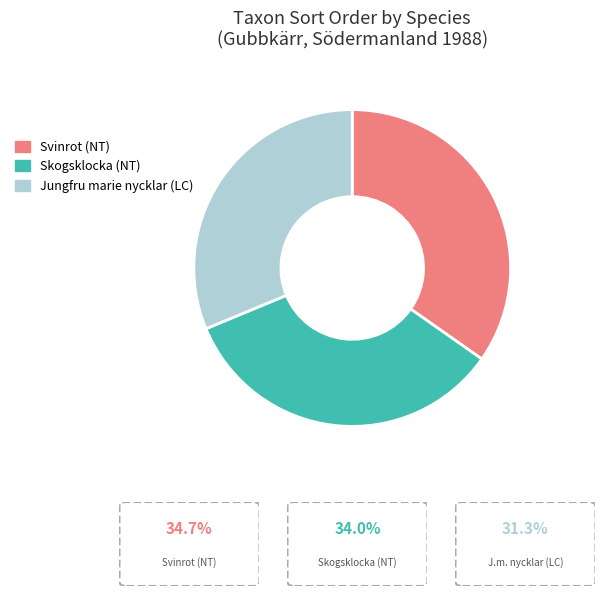

What is the ratio of the value at Svinrot (NT) to the value at Jungfru marie nycklar (LC)?

1.1